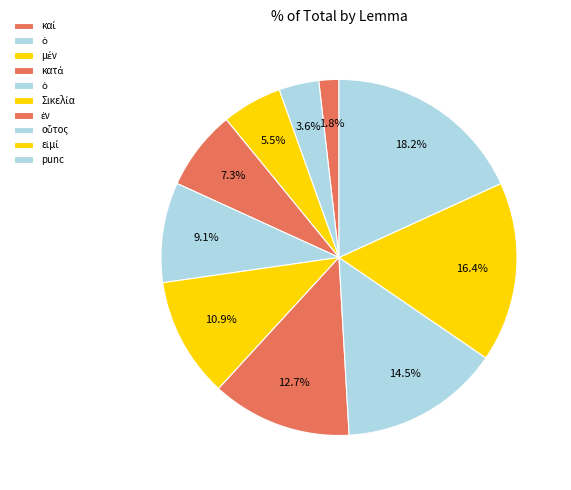

To the nearest percent, what is the difference between the largest and smallest slice percentages?

16%